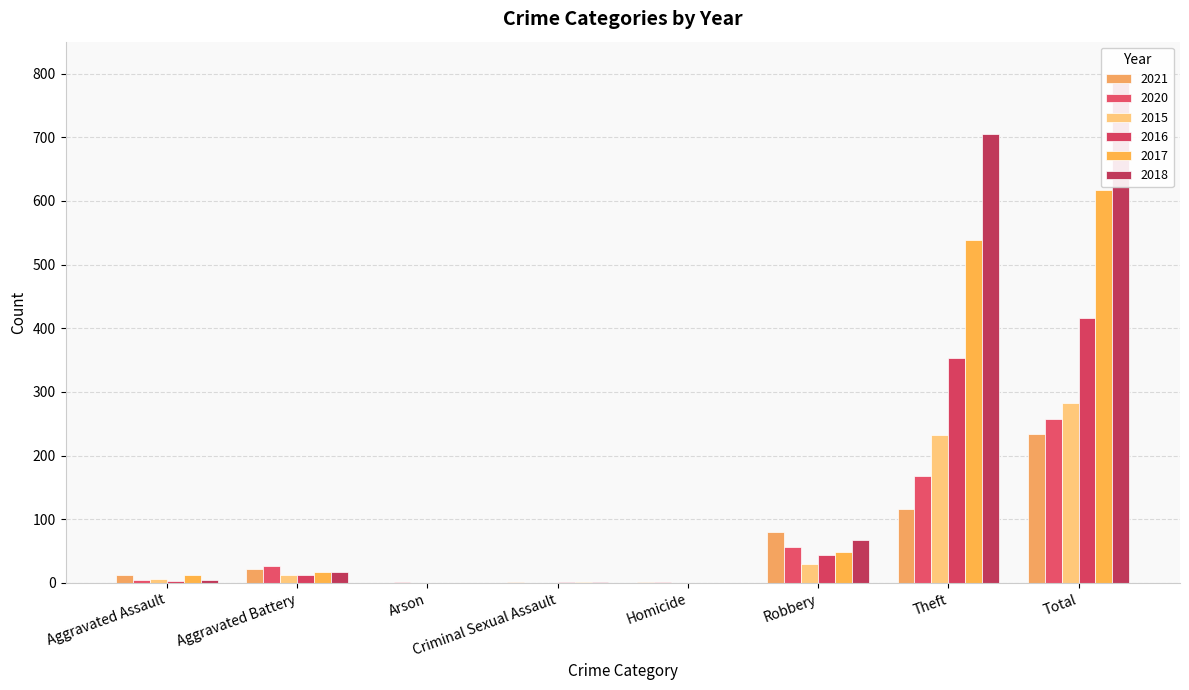

How many groups of bars are there?

8